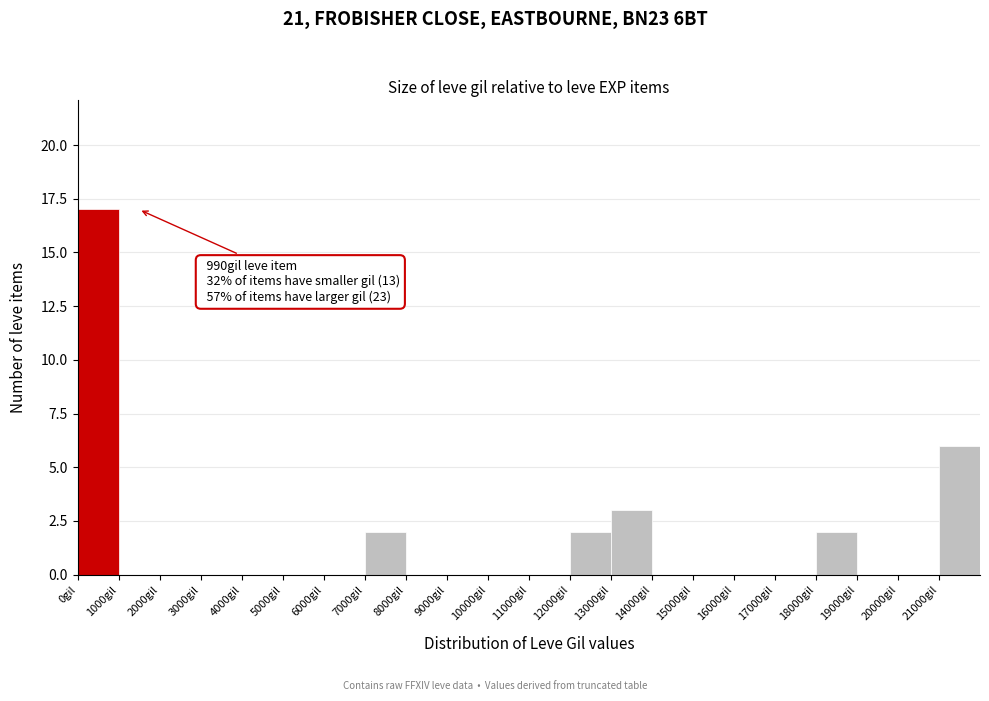

Over which range of the x-axis is the bar tallest?

0 to 1000